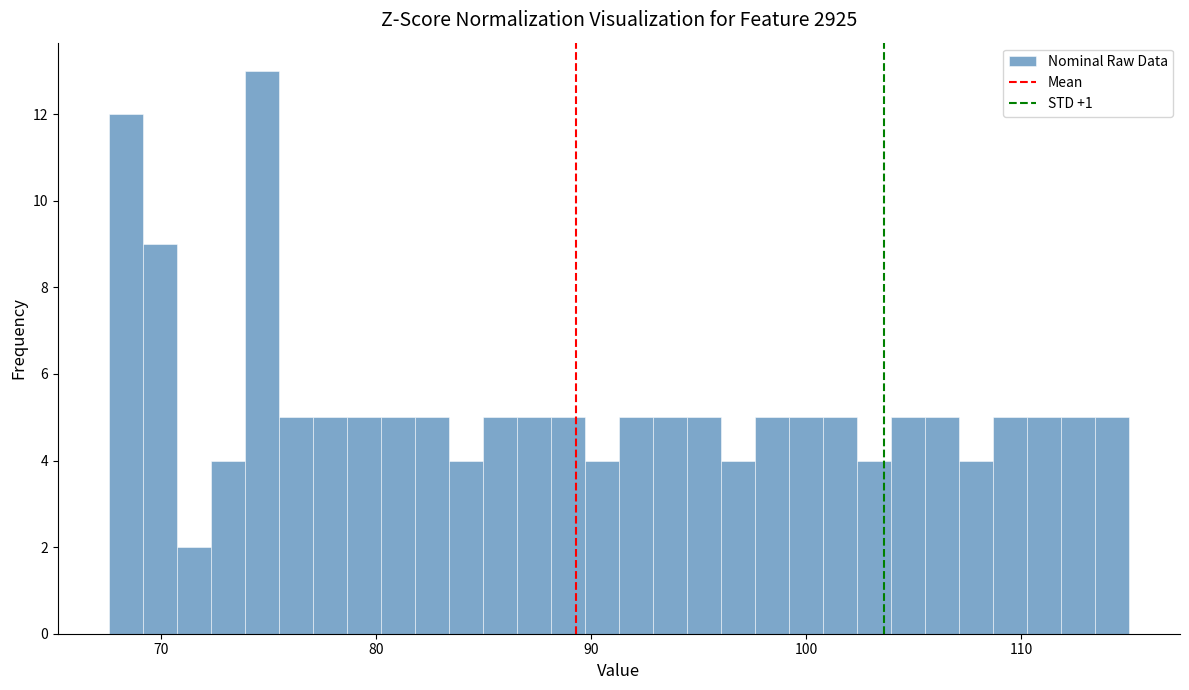

Read against the x-axis, roughly where is the centre of the tallest bar?

75